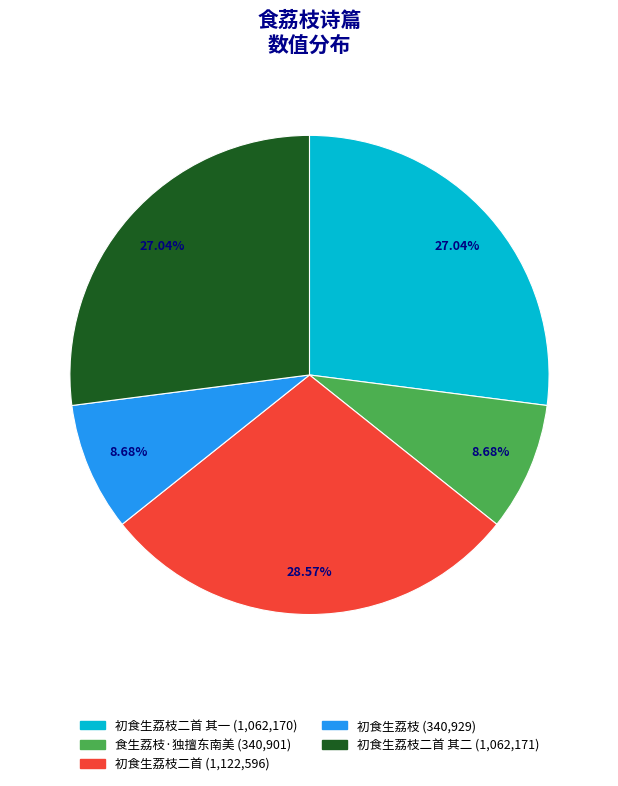

Does any single category account for the majority?

No